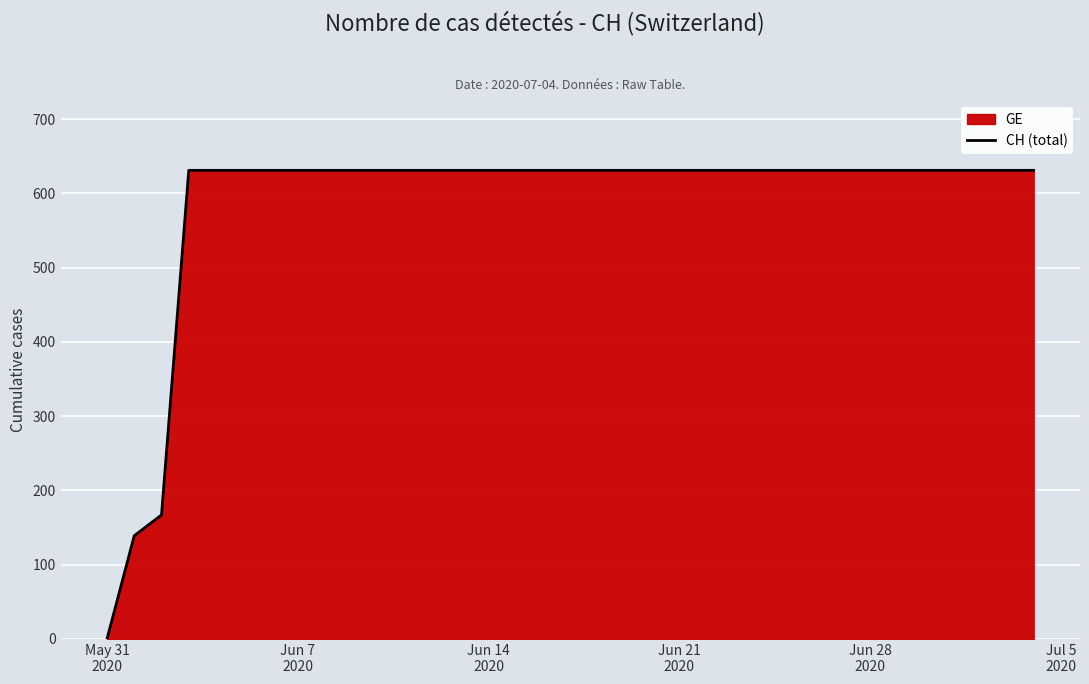

What is the sum of all values?

20498